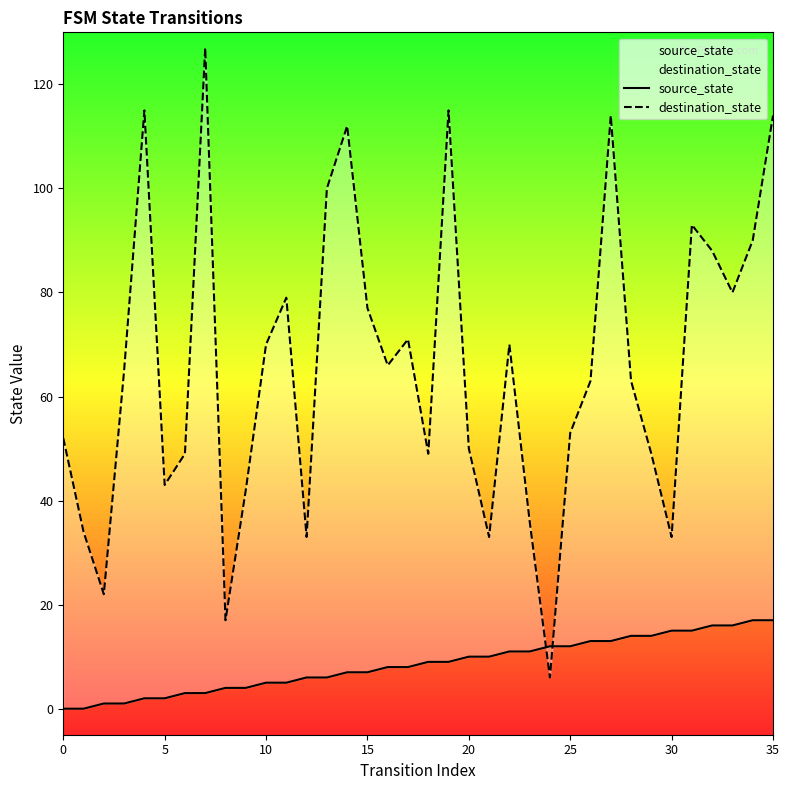

Which series ends up on top after the final intersection of destination_state and source_state?

destination_state